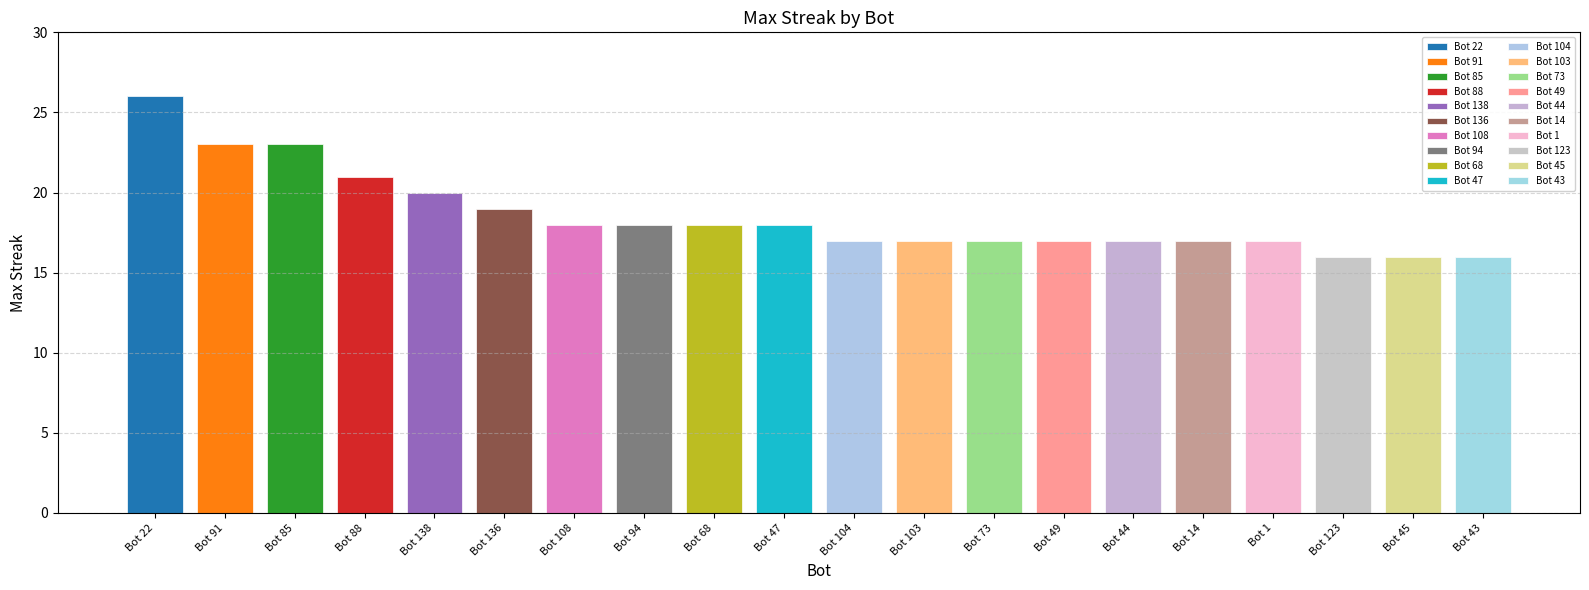

At which category does the chart reach its peak across all series?

Bot 22